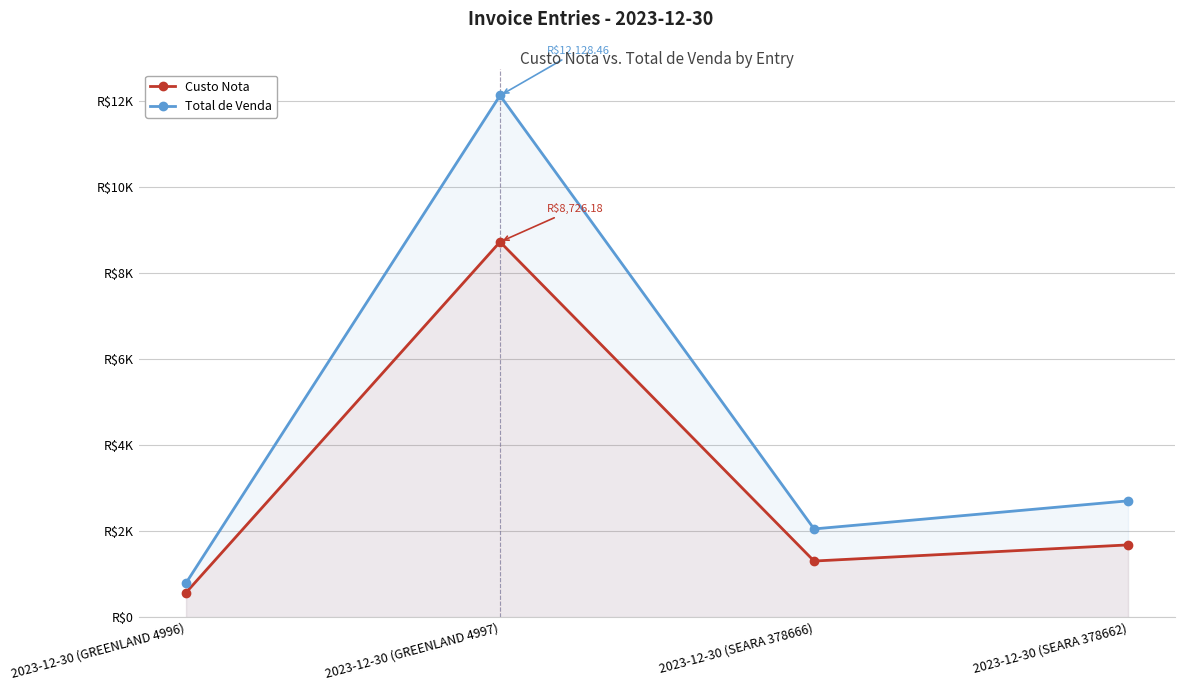

True or false: Custo Nota and Total de Venda cross at least once.

False